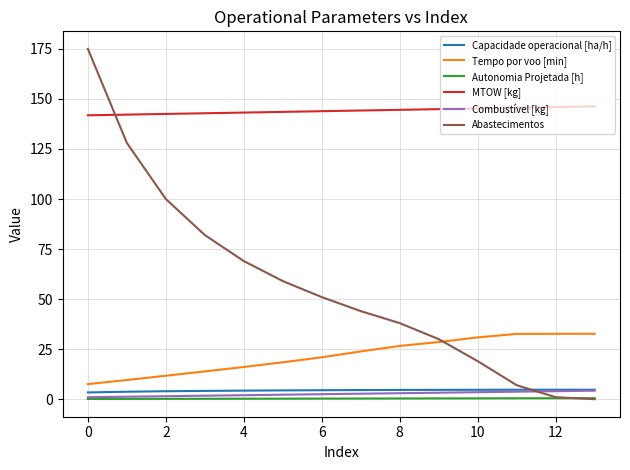

What is the difference between the maximum and minimum values in the Tempo por voo [min] series?

25.1